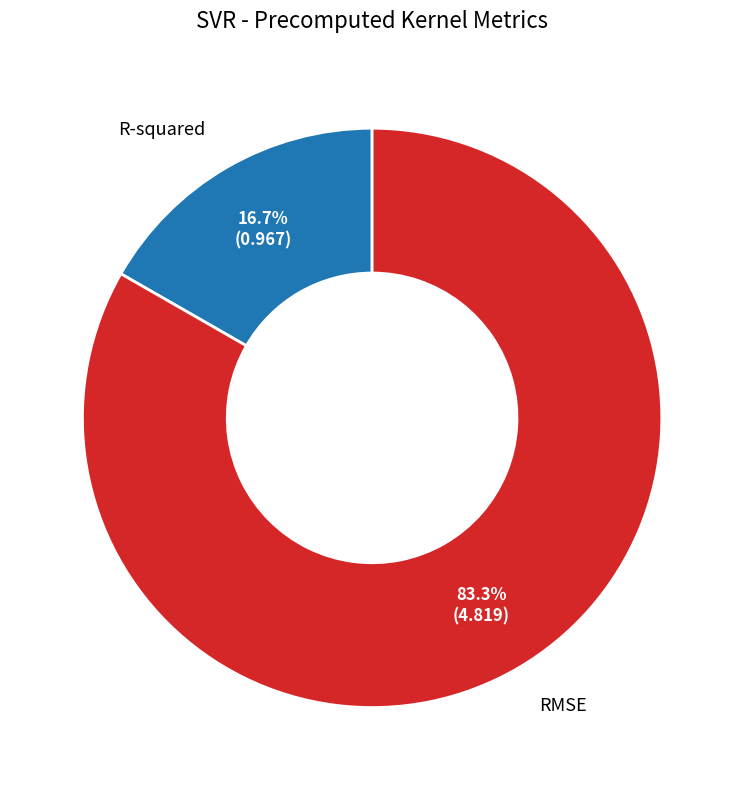

Between R-squared and RMSE, which is larger?

RMSE